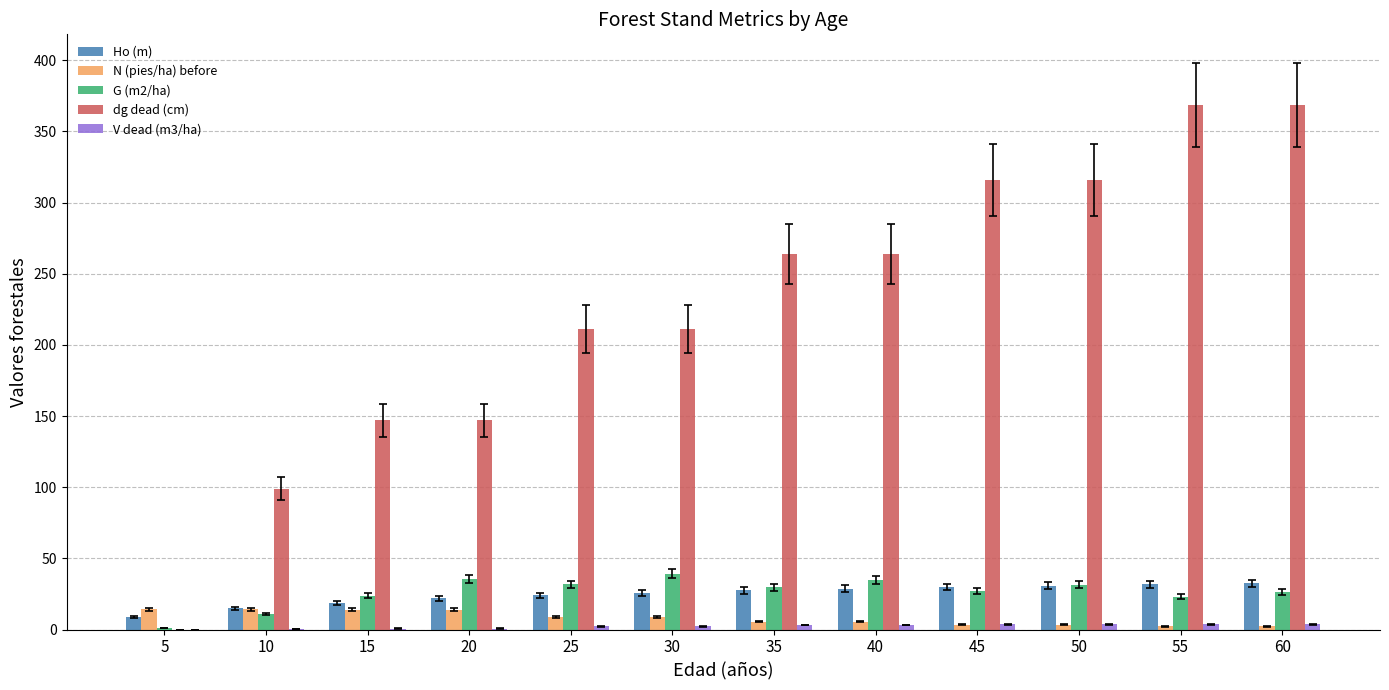

What is the sum of all Ho (m) values?

294.7